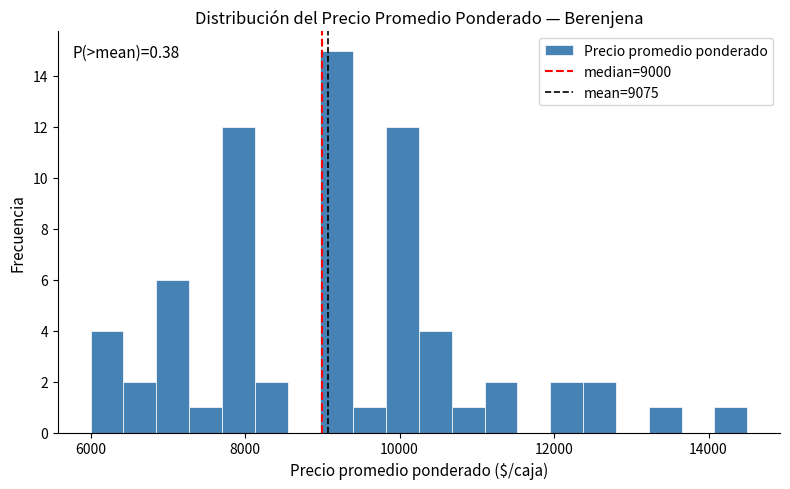

Around what value on the x-axis is the tallest bar? Give the approximate position of its centre, as read against the axis.

9200